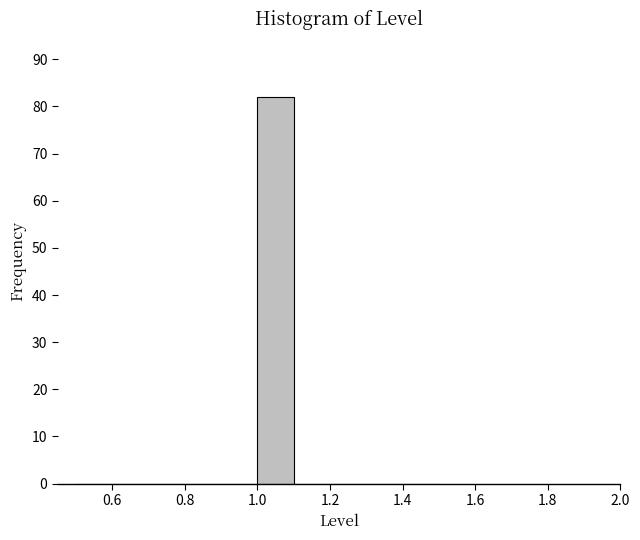

Reading left to right, list every bar in this chart as the range it spans on the x-axis followed by its height. The values are not printed on the chart, so give them approximately, as read against the axis.

0.5 to 0.6: 0
0.6 to 0.7: 0
0.7 to 0.8: 0
0.8 to 0.9: 0
0.9 to 1.0: 0
1.0 to 1.1: 82
1.1 to 1.2: 0
1.2 to 1.3: 0
1.3 to 1.4: 0
1.4 to 1.5: 0